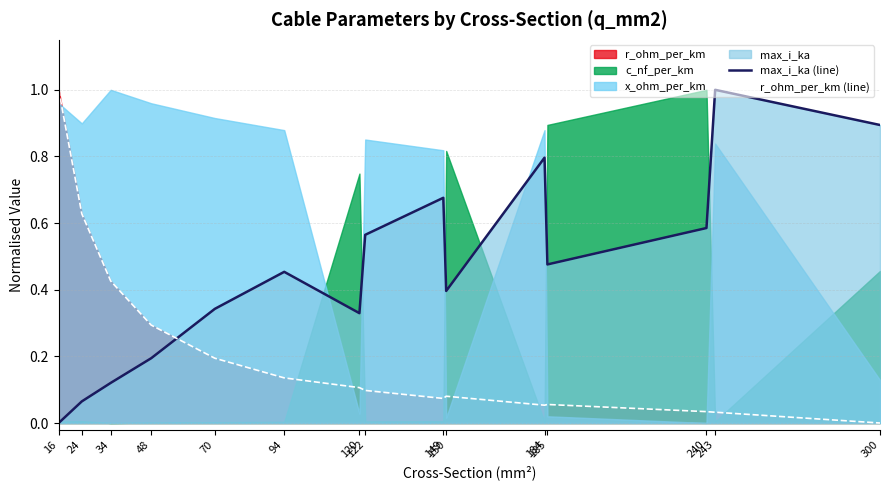

Where is max_i_ka (line) nearest to the value 0?

16